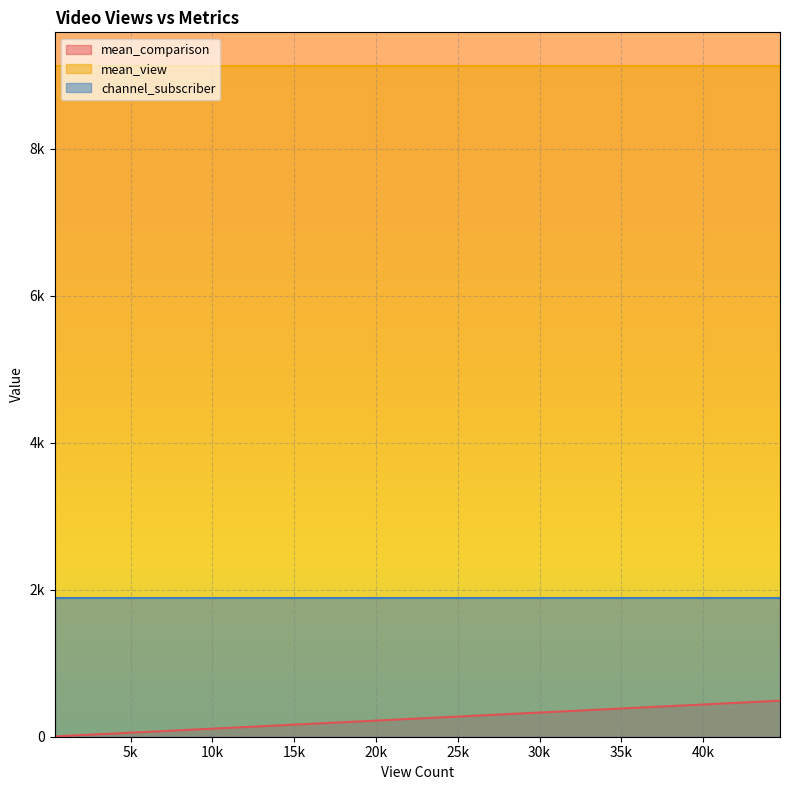

What are all the series names shown in the legend?

mean_comparison, mean_view, channel_subscriber